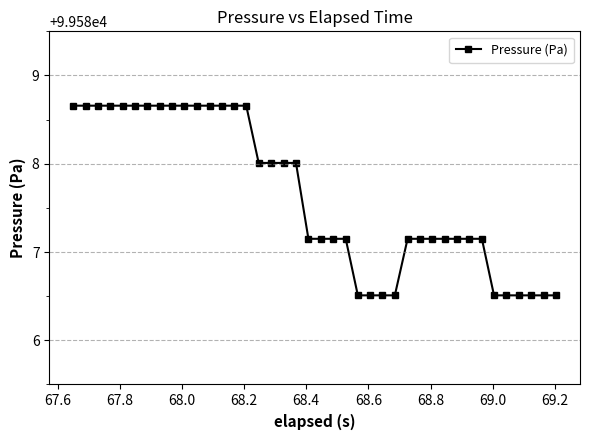

How many series are shown in this chart?

1